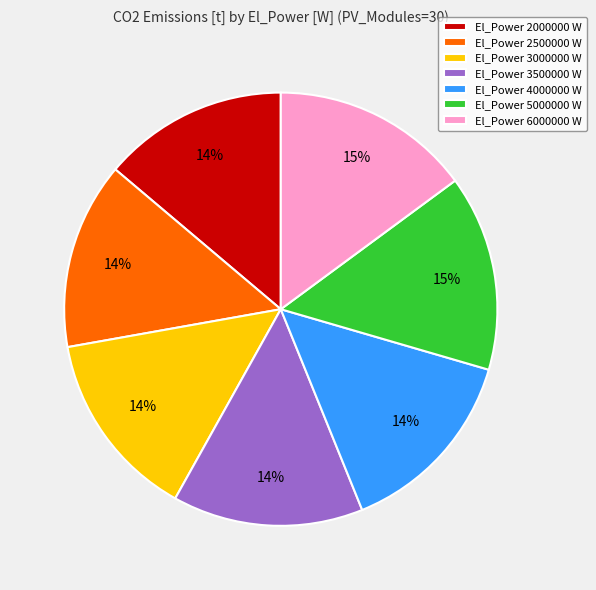

What percentage is the El_Power 6000000 W slice, to the nearest percent?

15%